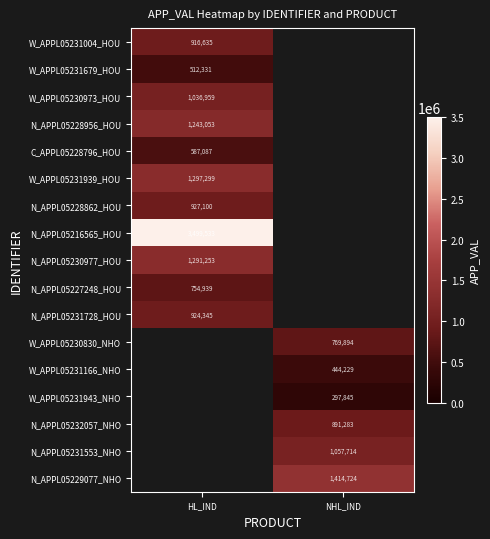

Is it true that N_APPL05231728_HOU equals 924345 at HL_IND?

True